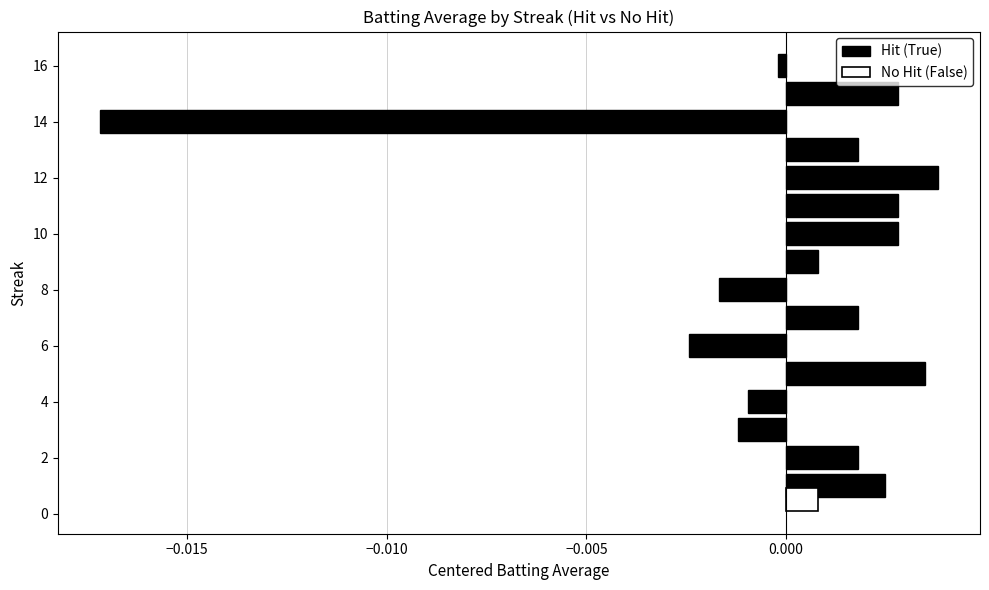

Are the bars grouped side by side (vs. stacked)?

No